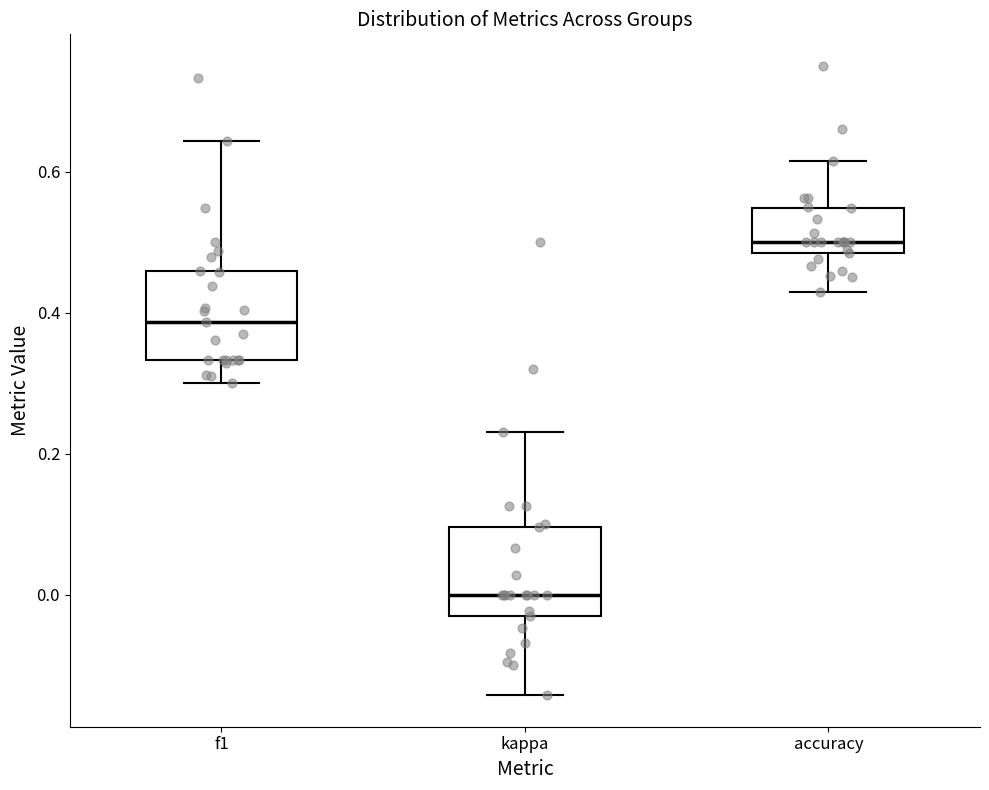

Reading left to right, read every box against the y-axis: the position of its median line, the range the box covers, and the ends of its whiskers. The values are not printed on the chart, so give them approximately, as read against the axis.

f1: median 0.38, box 0.34 to 0.46, whiskers 0.30 to 0.64
kappa: median 0.00, box -0.04 to 0.10, whiskers -0.14 to 0.24
accuracy: median 0.50, box 0.48 to 0.54, whiskers 0.42 to 0.62